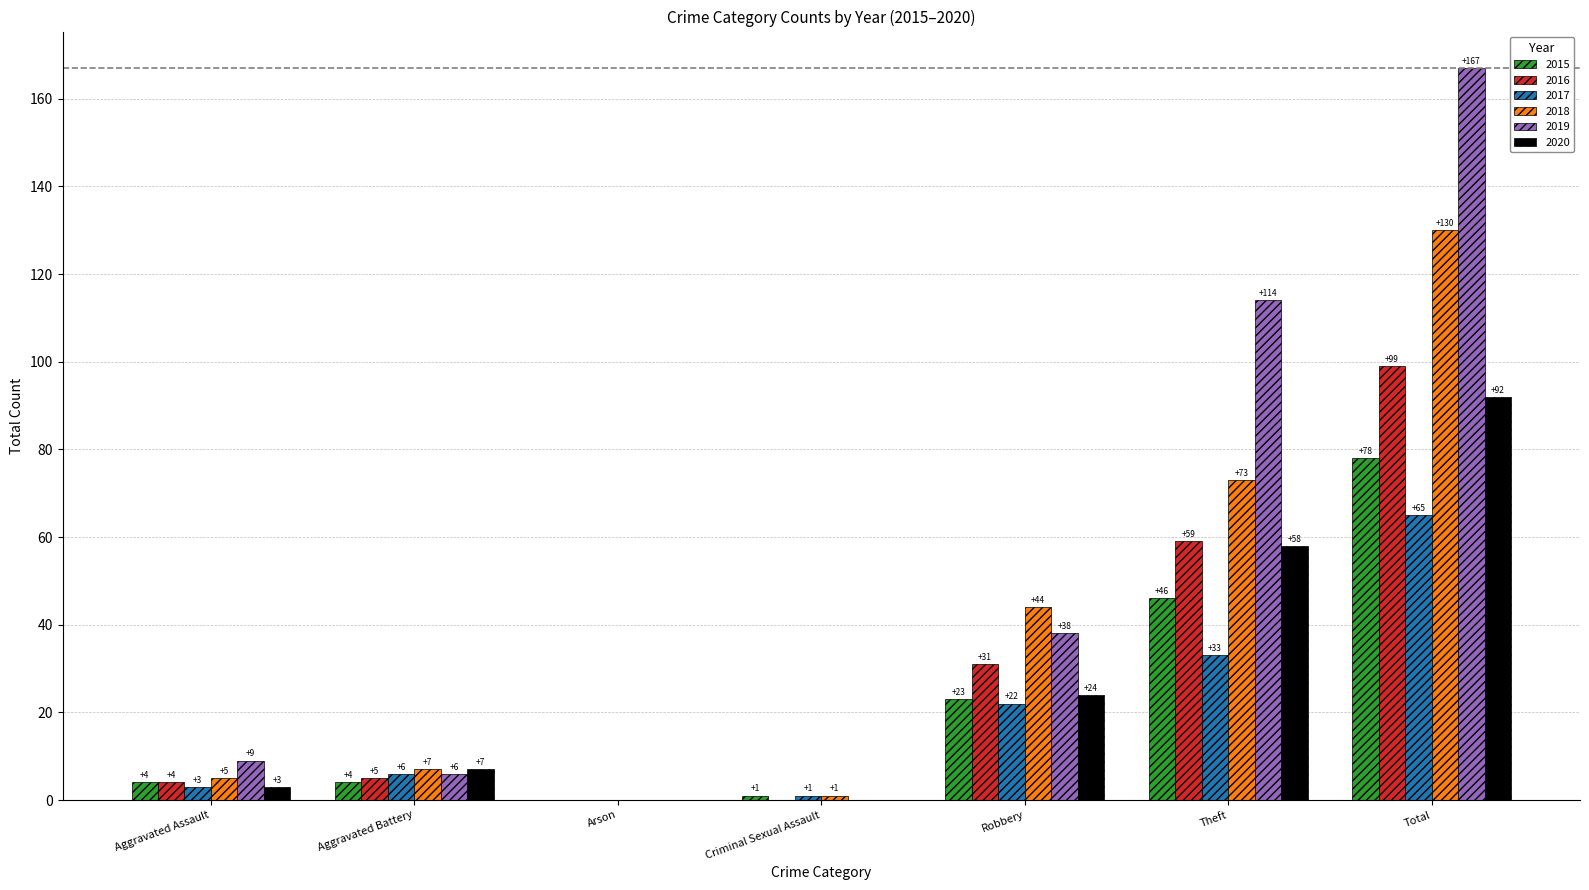

What is the average value of the 2020 series?

26